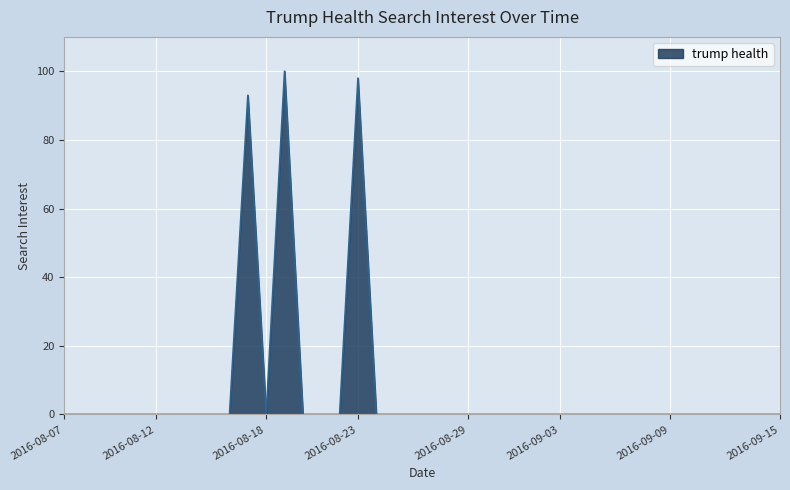

How many lines are shown in the chart?

1